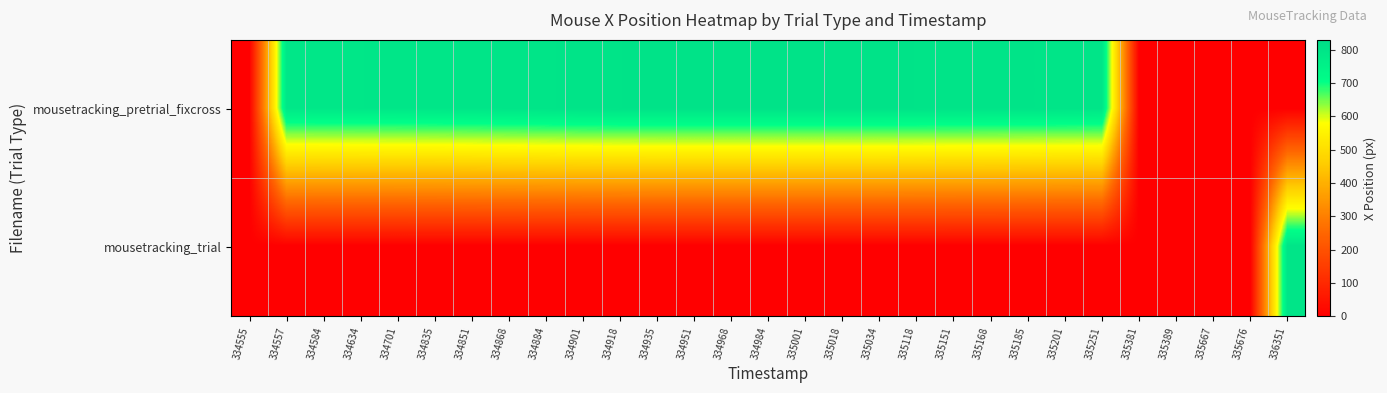

What is the greatest value displayed?

805